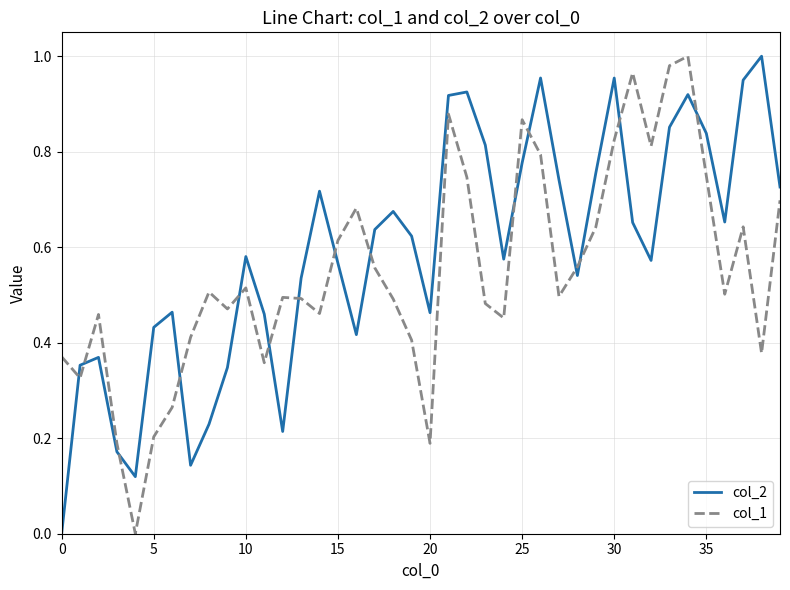

Which series ends up on top after the final intersection of col_1 and col_2?

col_2